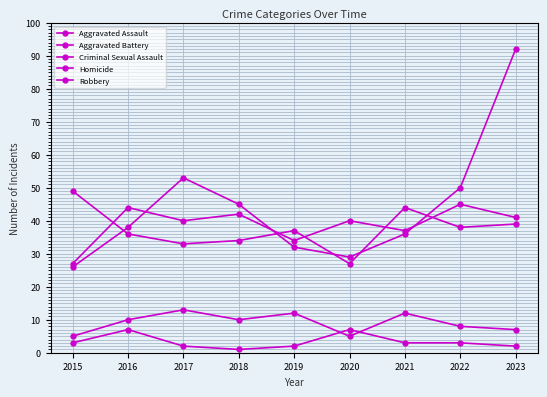

What is the value of the Criminal Sexual Assault point at the 2nd from the left?

10